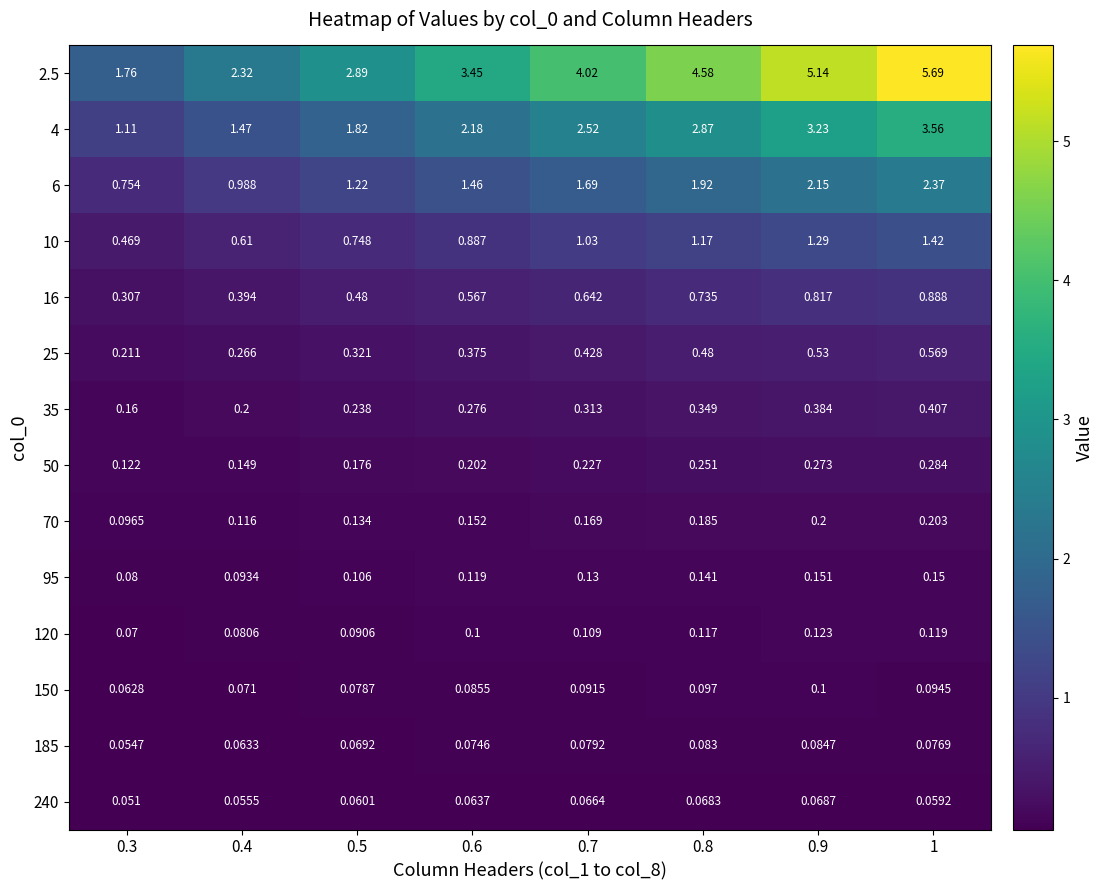

Is the value of 10 at 1 greater than the value of 185 at 0.9?

Yes